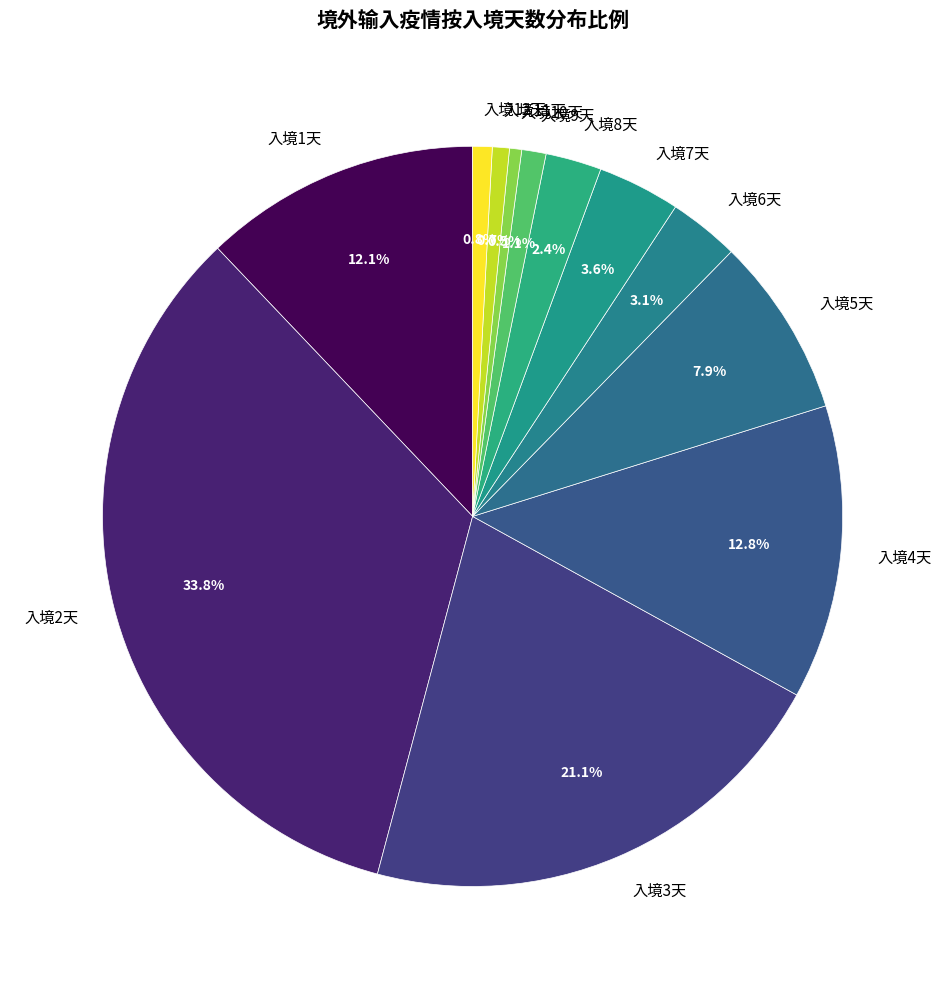

Which slice is the largest?

入境2天